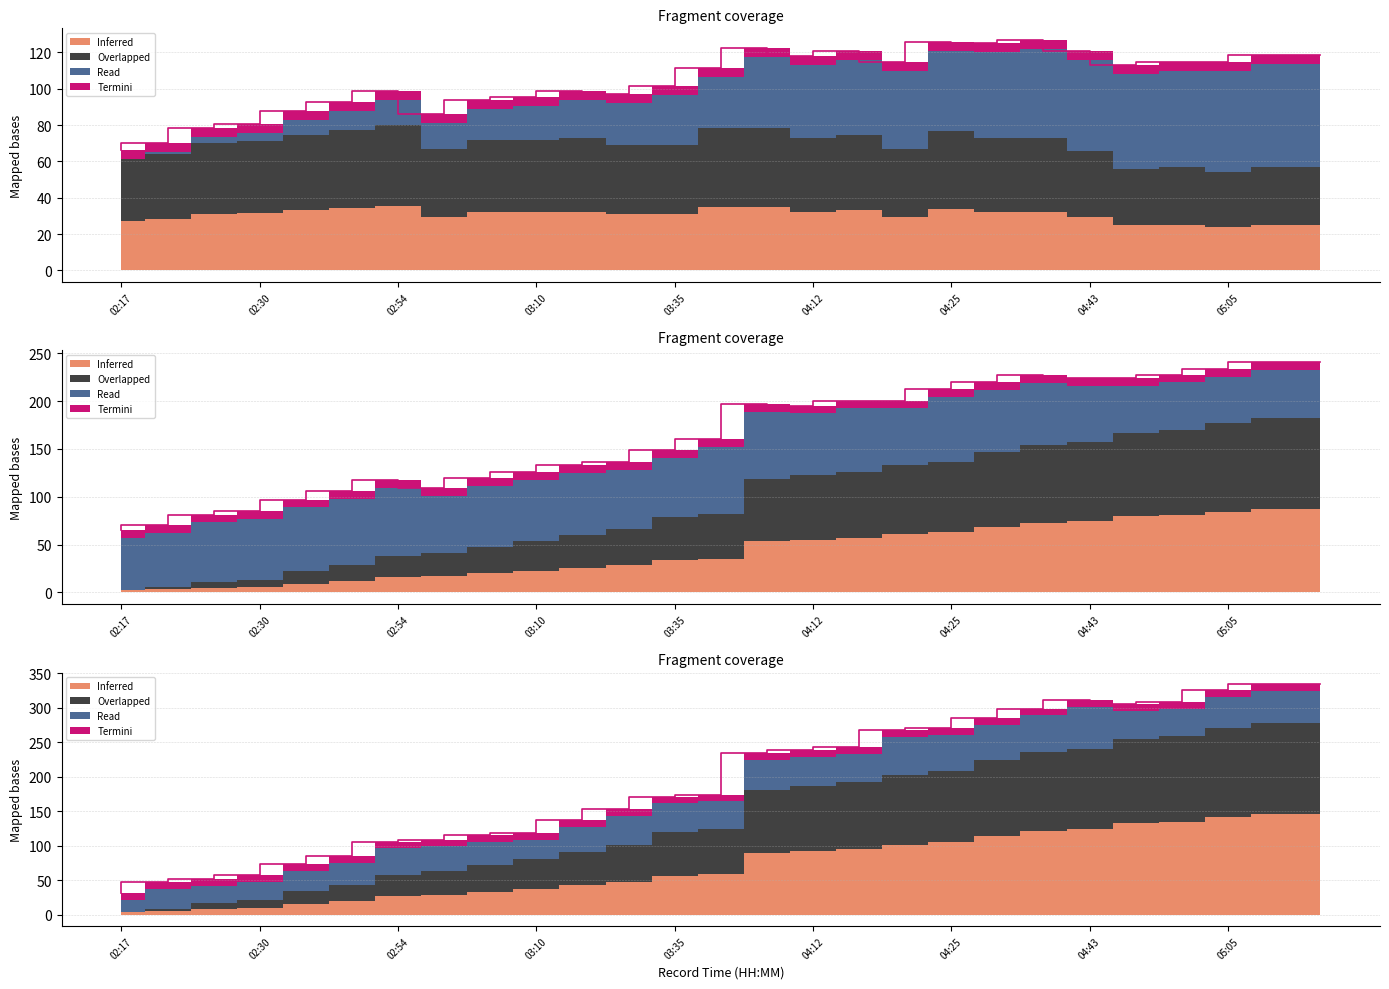

At how many categories does at least one series exceed 126?

17